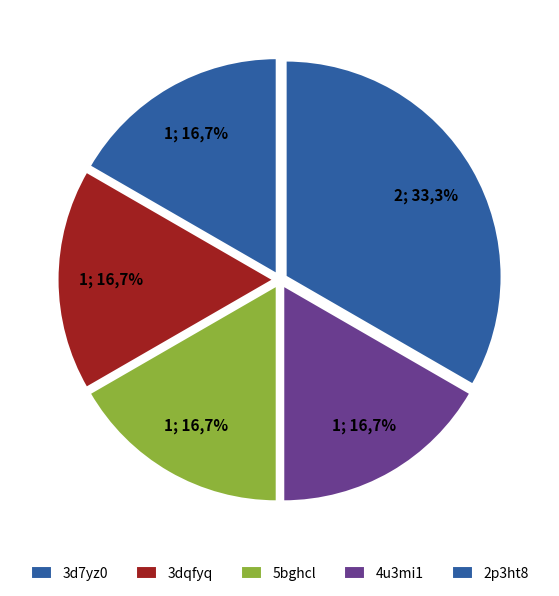

Is it true that 4u3mi1 is 24% of the pie?

False